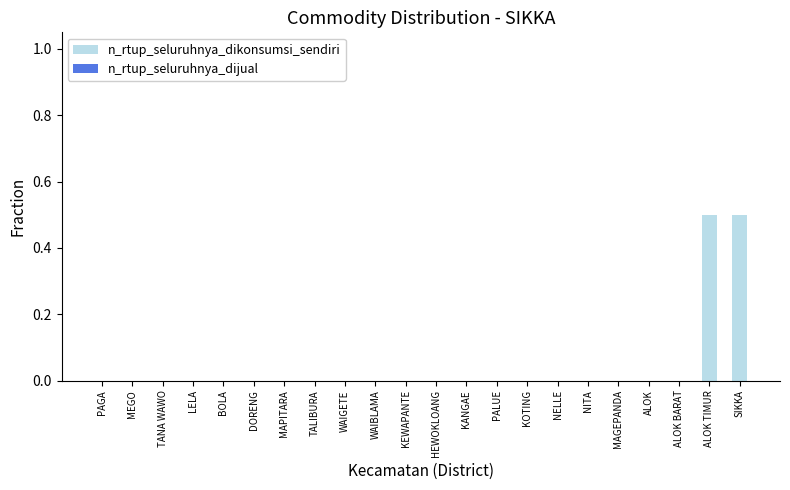

What is the sum of all values?

1.0